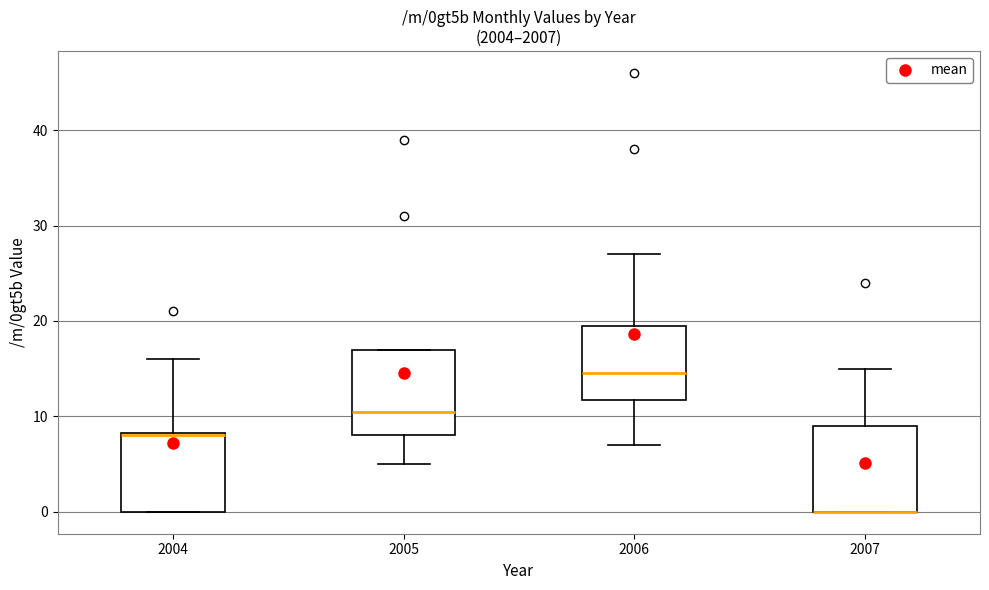

Reading left to right, transcribe this box plot: for each box, give where its median line is, the range the box spans, and where its two whiskers end, as read against the y-axis. The values are not printed on the chart, so give them approximately, as read against the axis.

2004: median 8, box 0 to 8, whiskers 0 to 16
2005: median 11, box 8 to 17, whiskers 5 to 17
2006: median 15, box 12 to 20, whiskers 7 to 27
2007: median 0 (drawn on the box's lower edge), box 0 to 9, whiskers 0 to 15